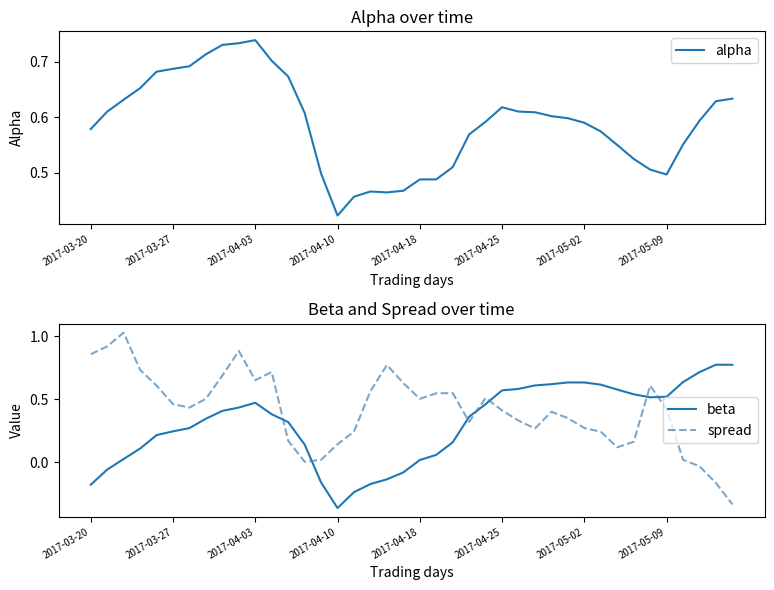

After their last crossing, which series has the higher values: spread or beta?

beta